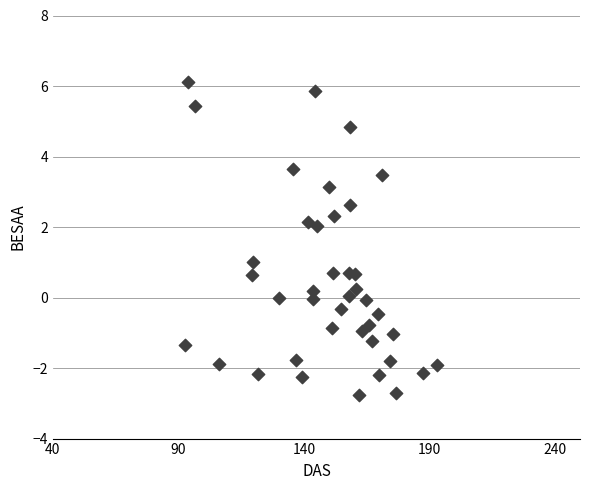

What is the range of Y values (max minus min)?

8.9